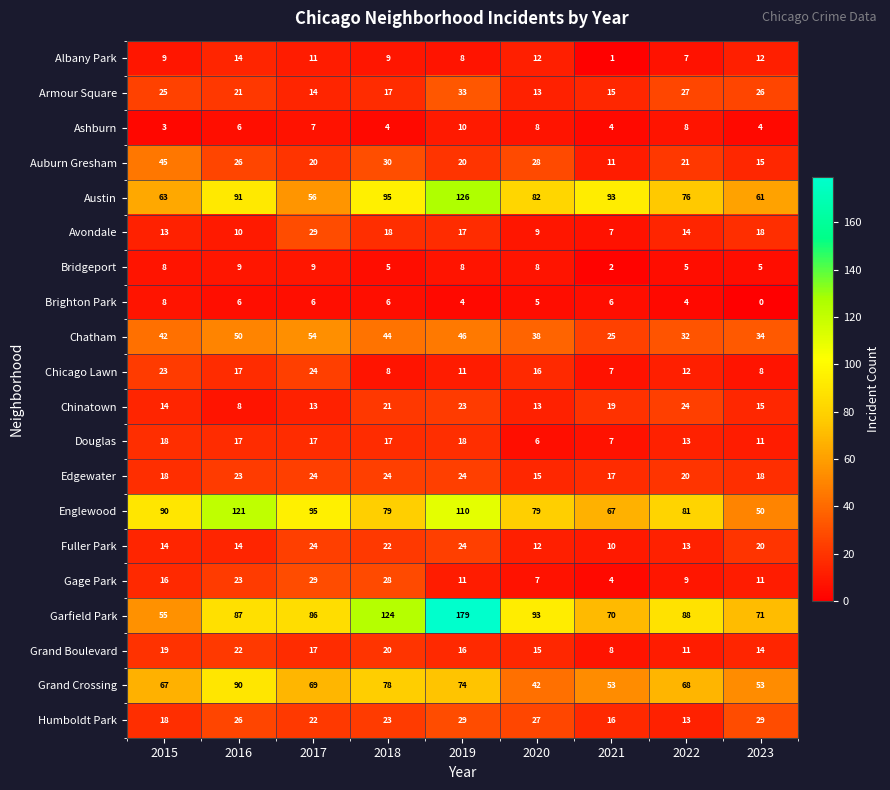

Which series has the widest spread of values?

Garfield Park